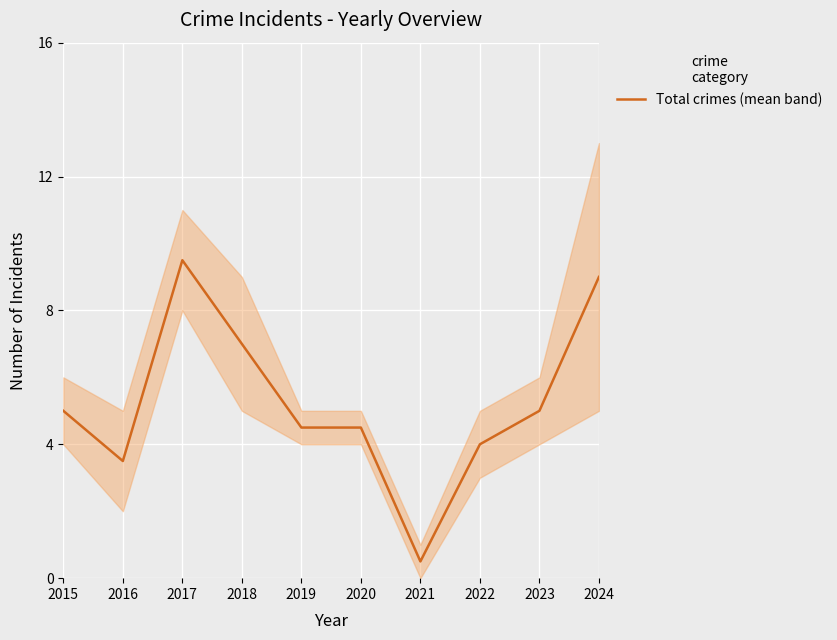

Where is the data nearest to the value 5?

2015